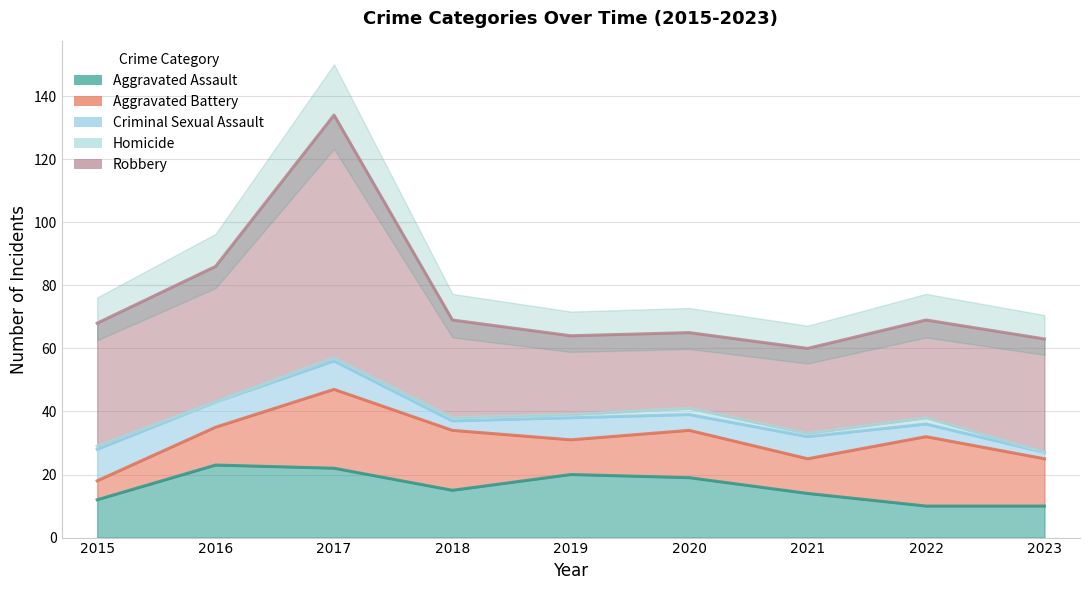

Rank the series at 2017 from highest to lowest value.

Robbery, Aggravated Battery, Aggravated Assault, Criminal Sexual Assault, Homicide